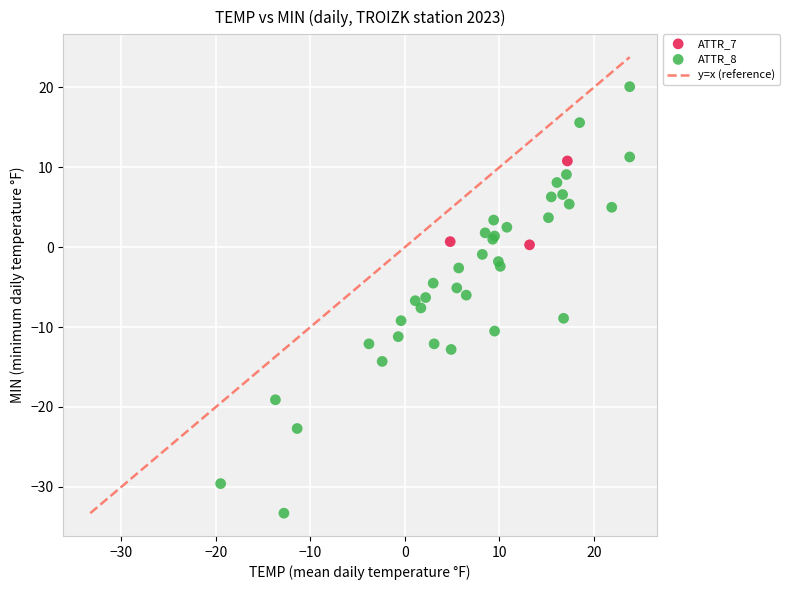

Which series reaches the maximum Y coordinate?

ATTR_8